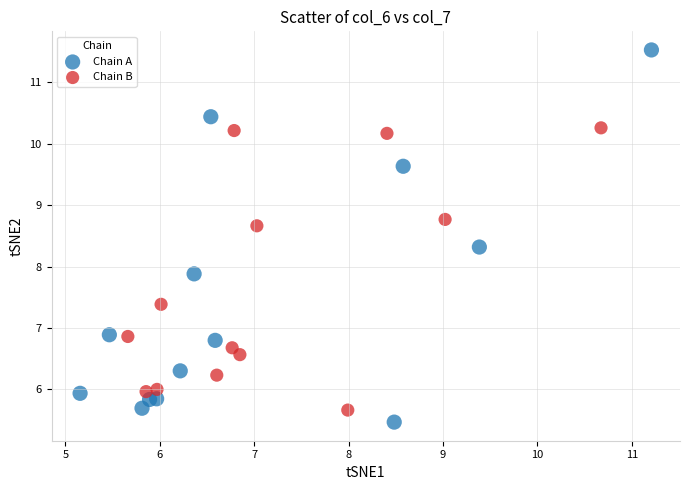

Which series contains the lowest Y value?

Chain A